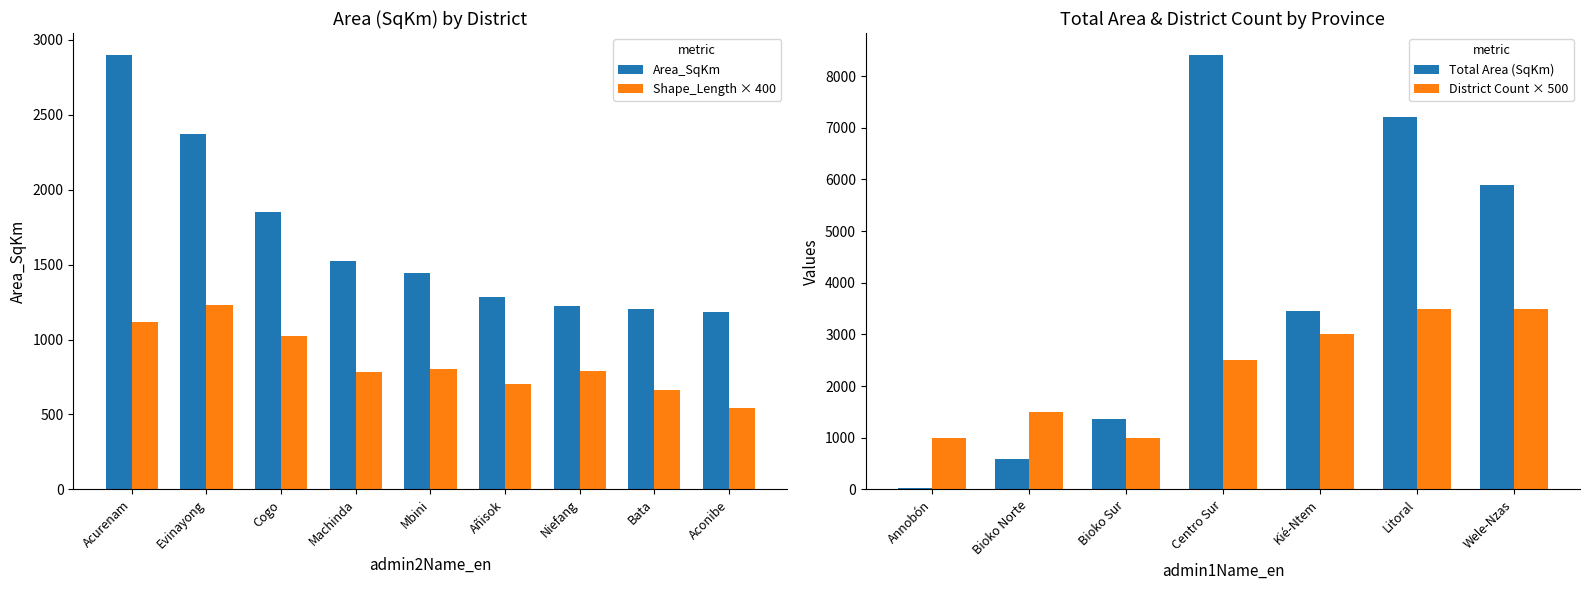

Which series has the largest total across all categories?

Area_SqKm